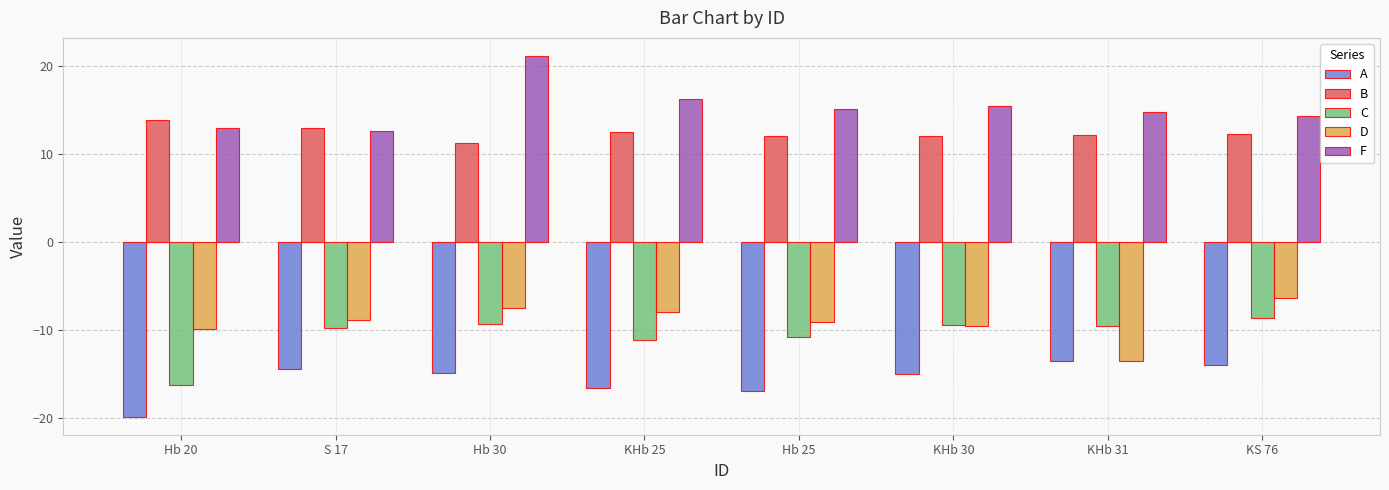

What value does the B series have at Hb 30?

11.2